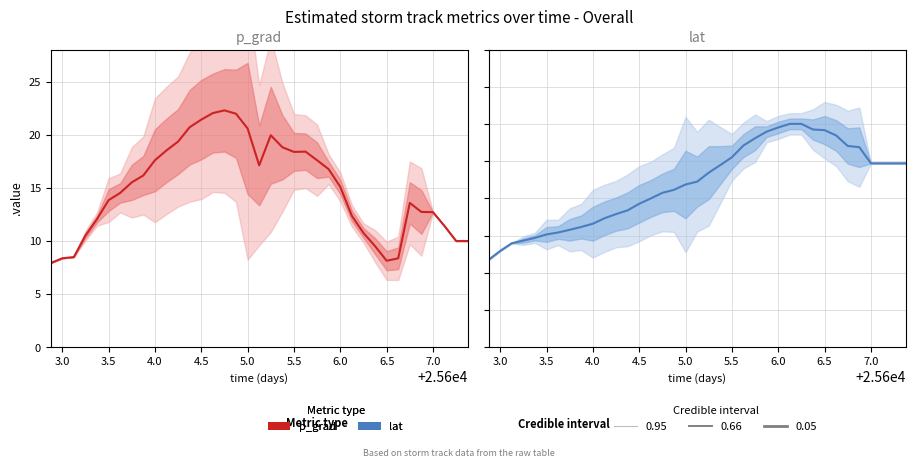

Count the number of categories in the chart.

37